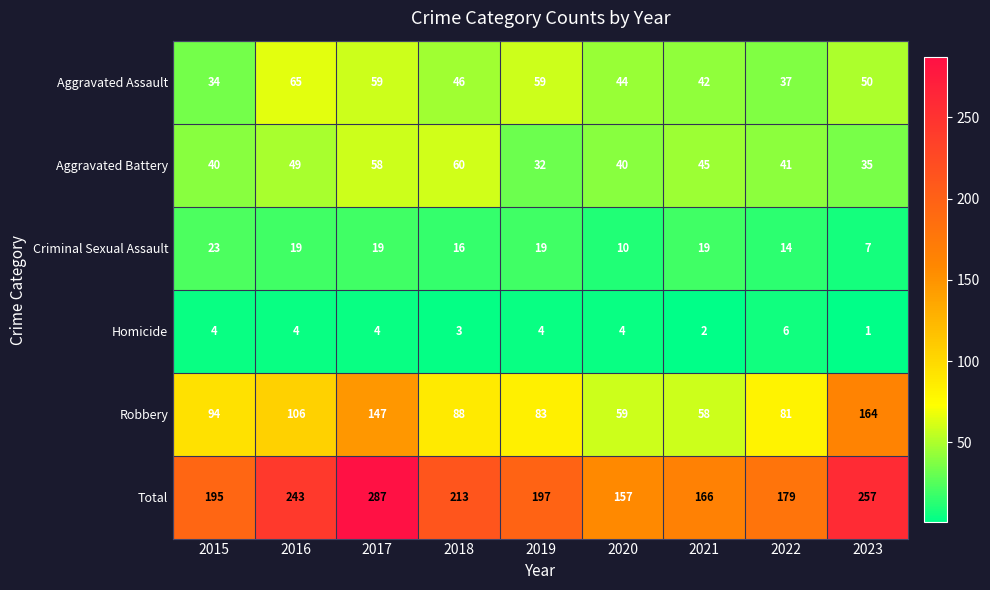

What is the difference between the second highest and second lowest values in the Total series?

91